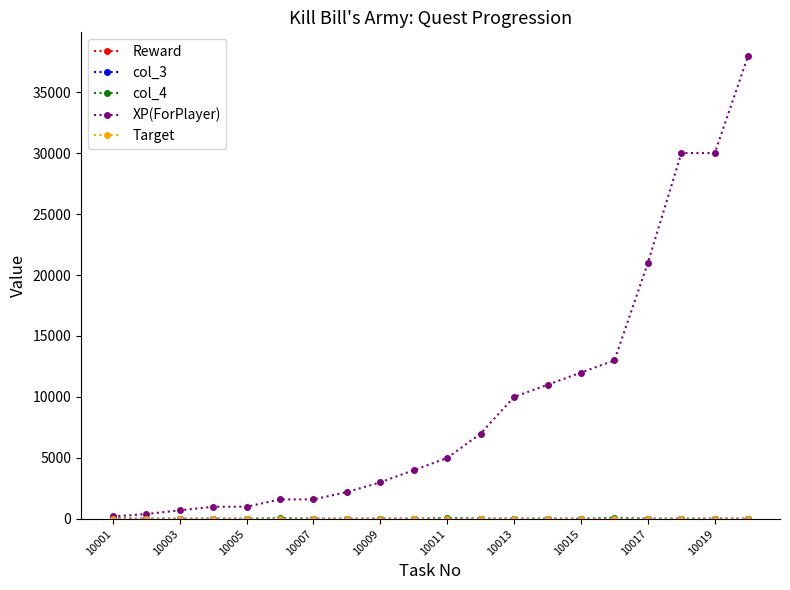

Which series has the widest spread of values?

XP(ForPlayer)